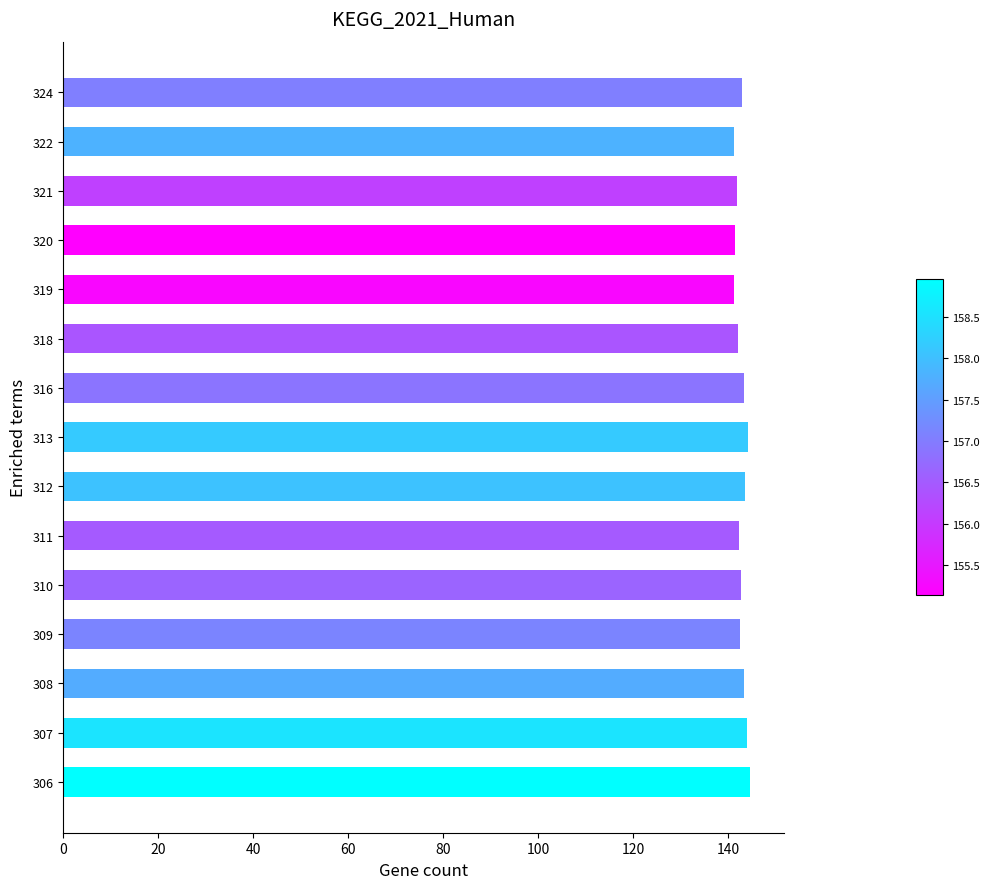

True or false: the data shows 141.9 at 321.

True